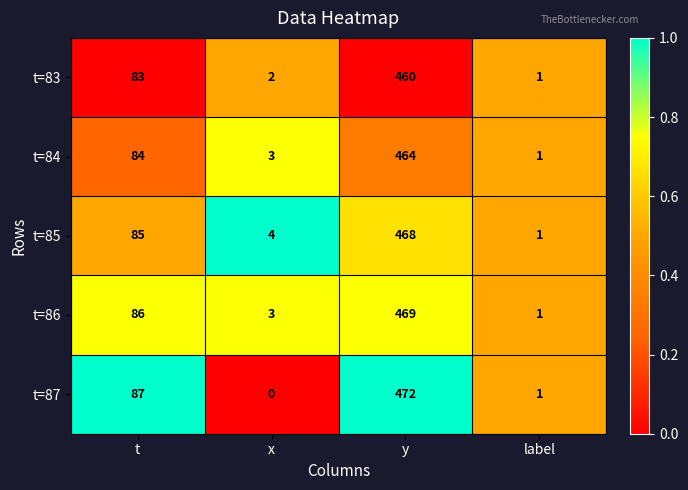

Rank the series by their maximum value, from highest to lowest.

t=87, t=86, t=85, t=84, t=83